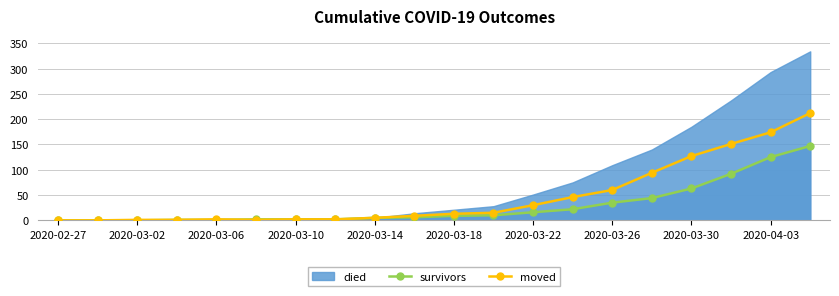

What is the highest value of the survivors series?

147